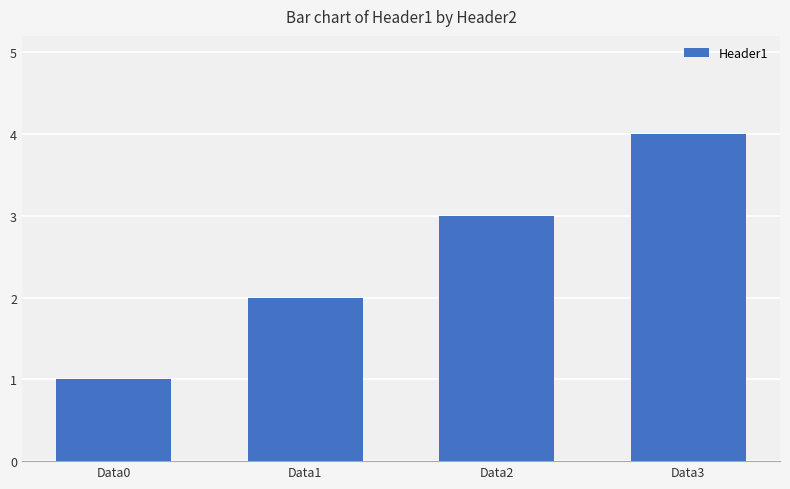

How many series are shown in this chart?

1